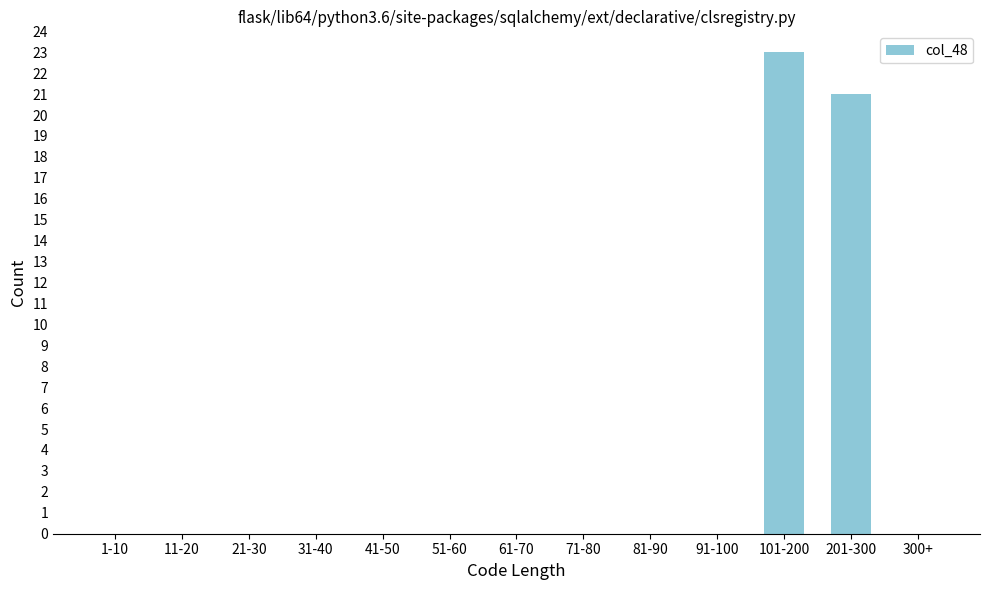

Reading right to left, extract all data points from this chart.

300+=0	201-300=21	101-200=23	91-100=0	81-90=0	71-80=0	61-70=0	51-60=0	41-50=0	31-40=0	21-30=0	11-20=0	1-10=0